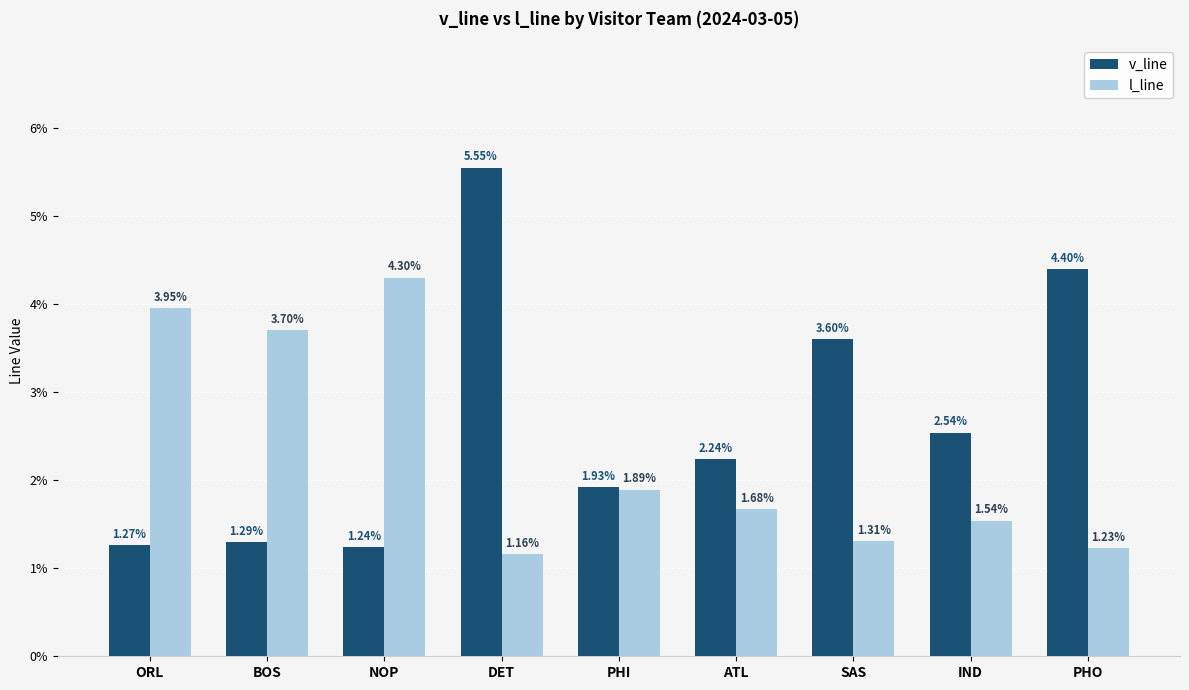

What is the label of the 4th bar from the right?

ATL